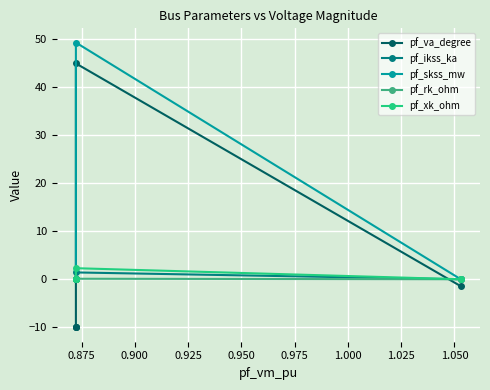

The pf_skss_mw series shows 31.4 at 0.850. True or false?

False